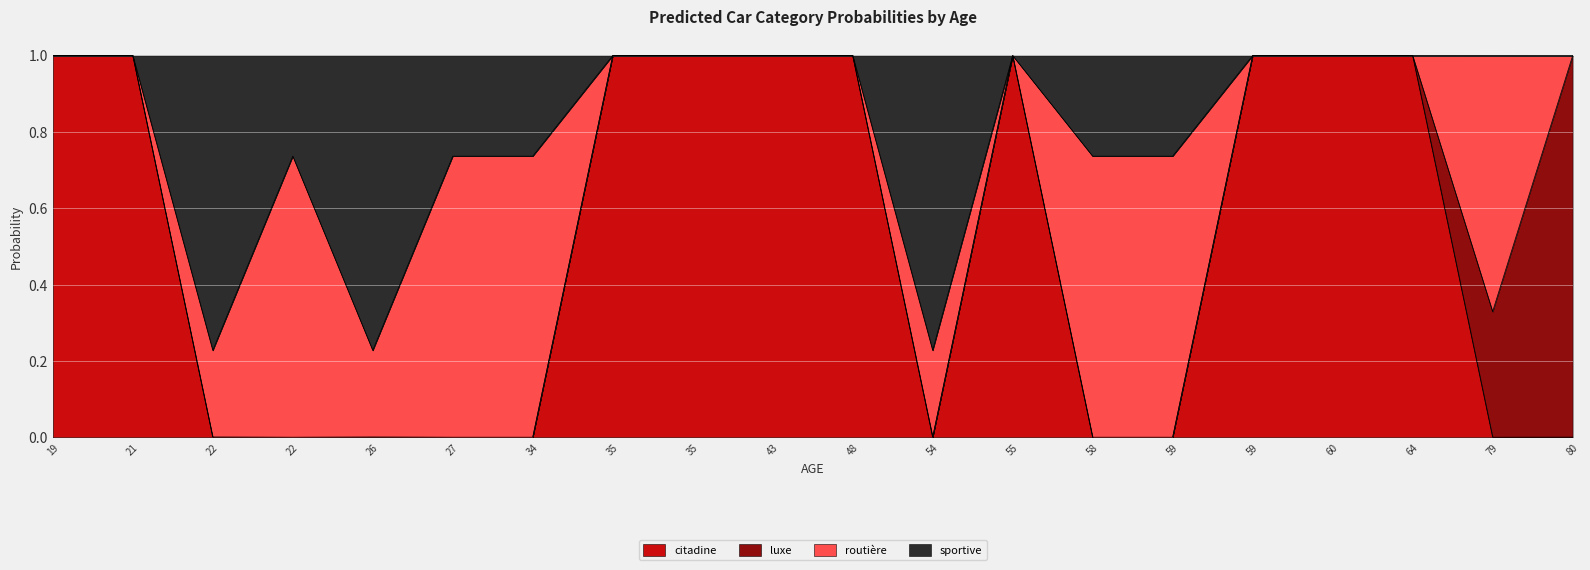

Between 26 and 60, which series saw the biggest shift?

citadine